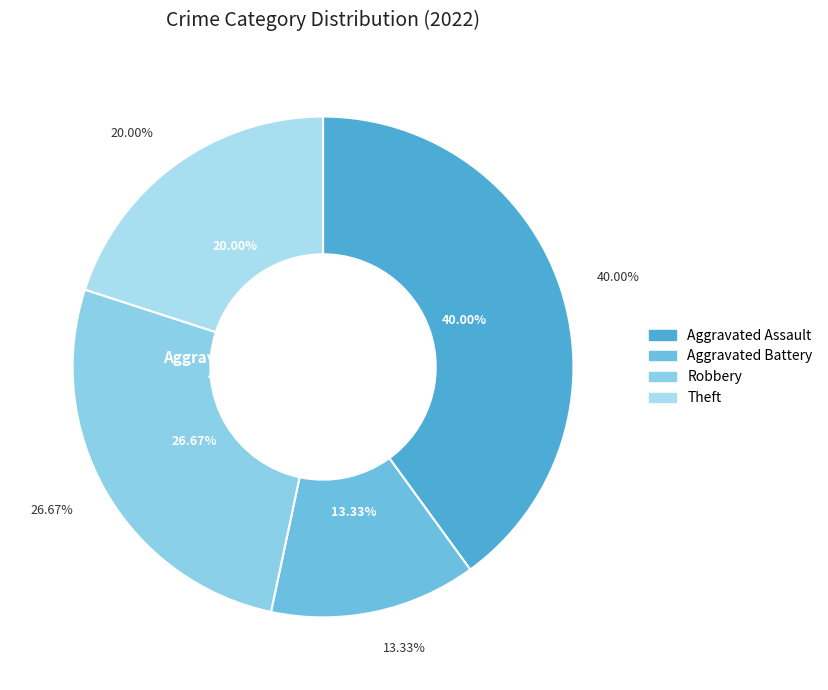

Is there a majority slice in this chart?

No